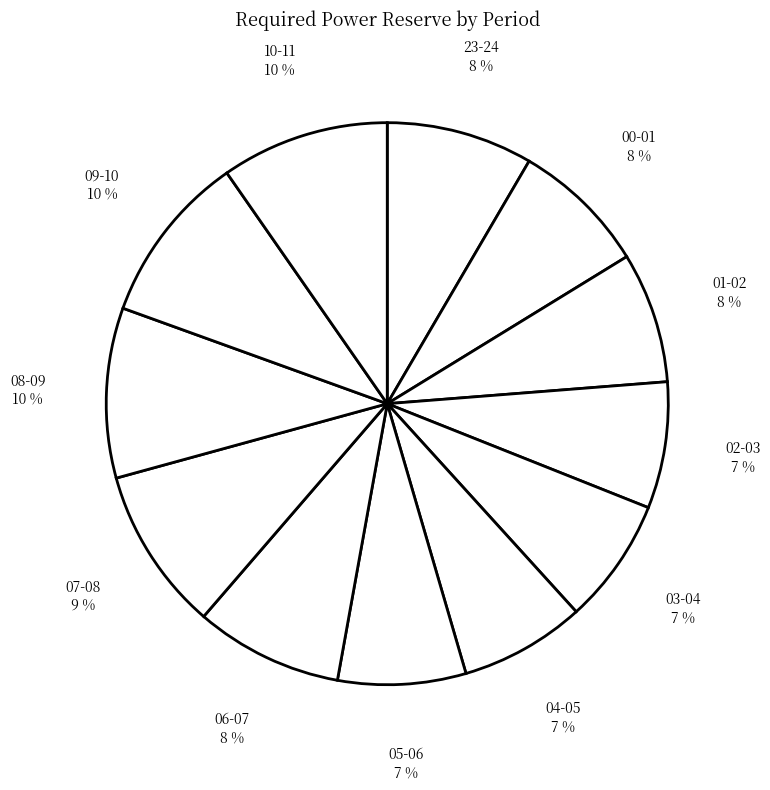

What percentage is the 06-07 slice, to the nearest percent?

8%